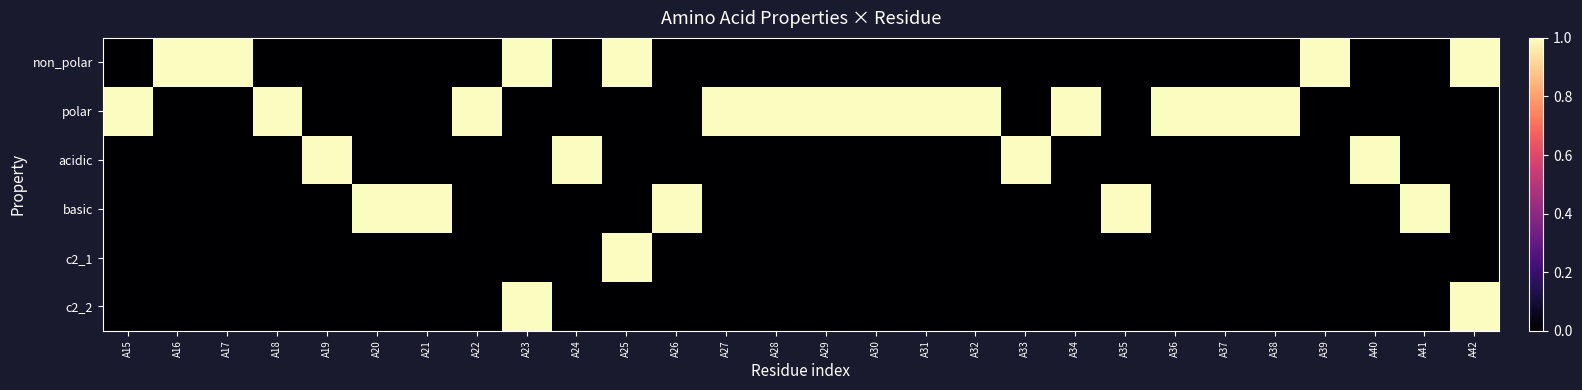

Count the number of categories in the chart.

28